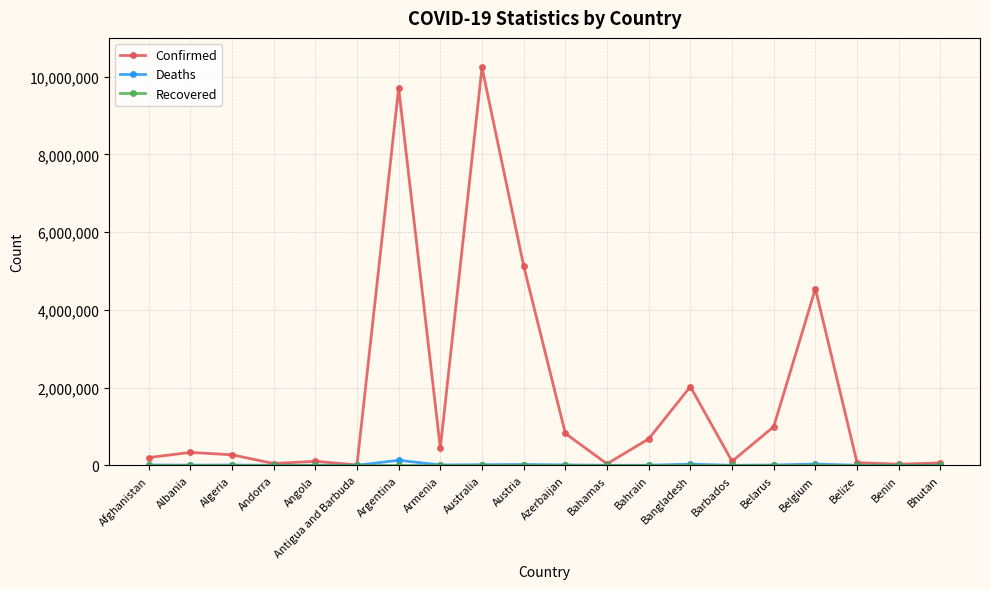

Which series has the largest total across all categories?

Confirmed